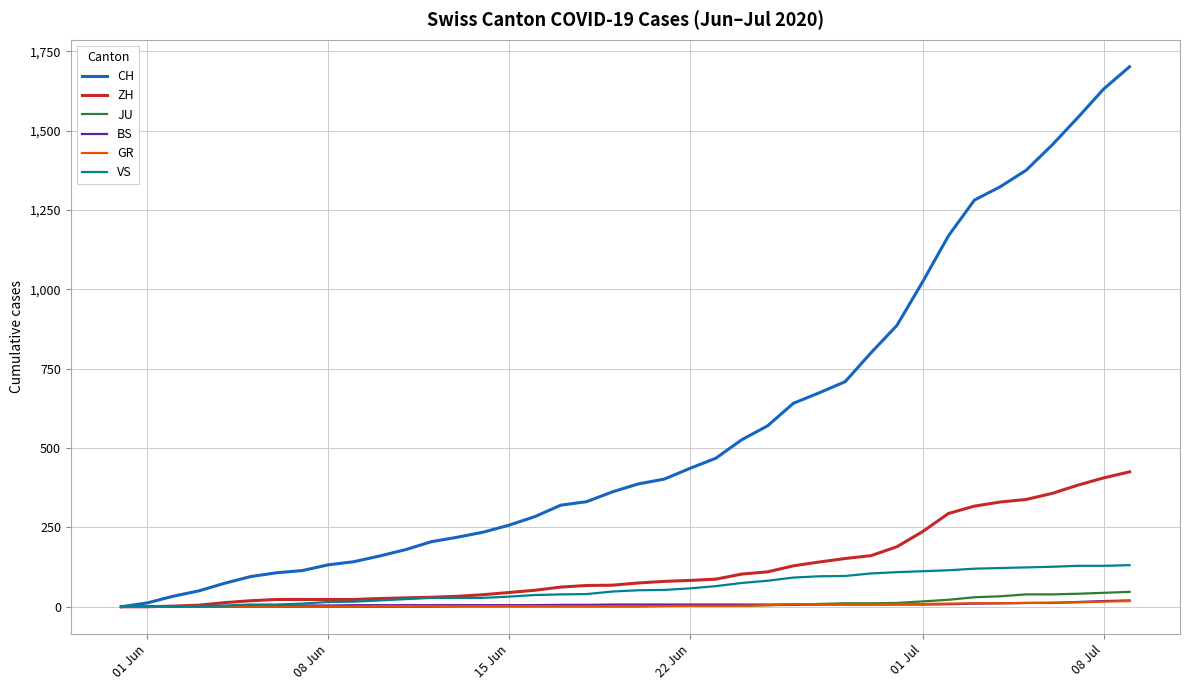

Which series has the largest total across all categories?

CH